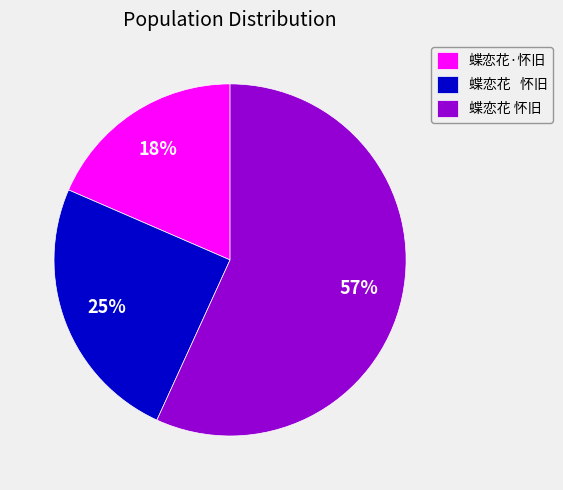

Is there a majority slice in this chart?

Yes